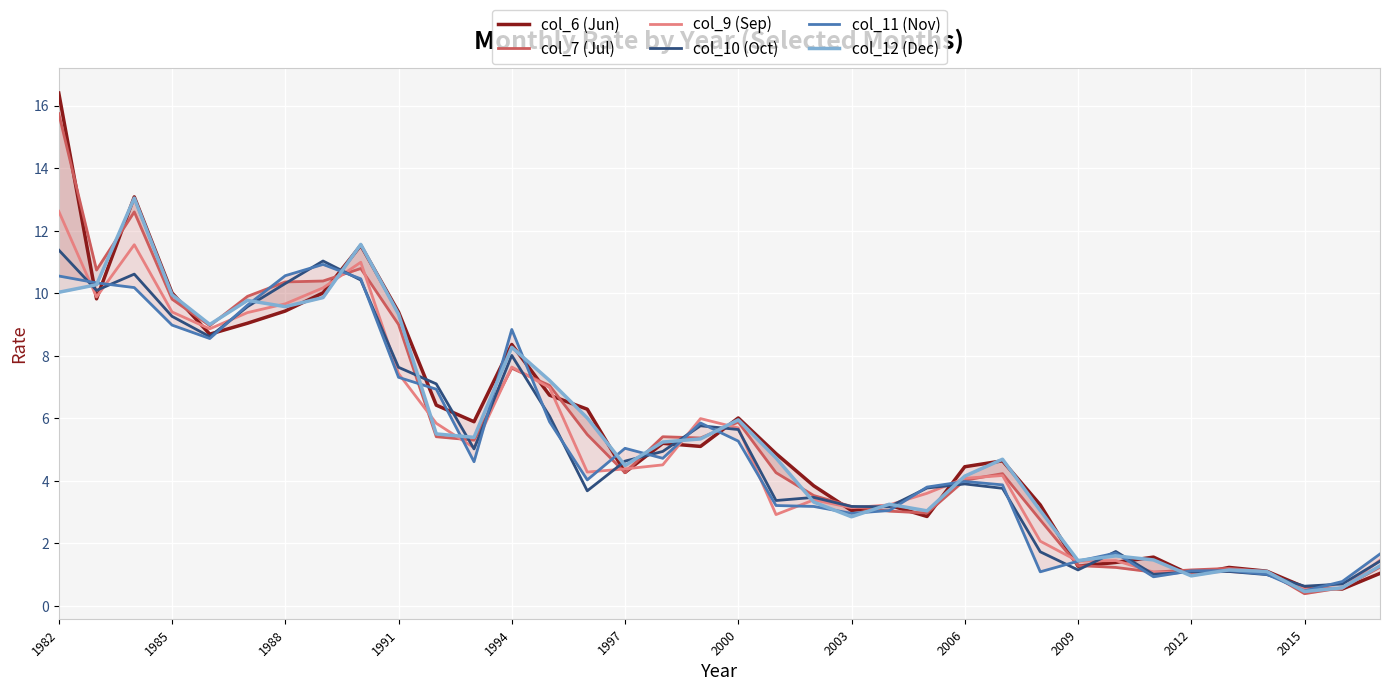

What is the maximum value for col_10 (Oct)?

11.4